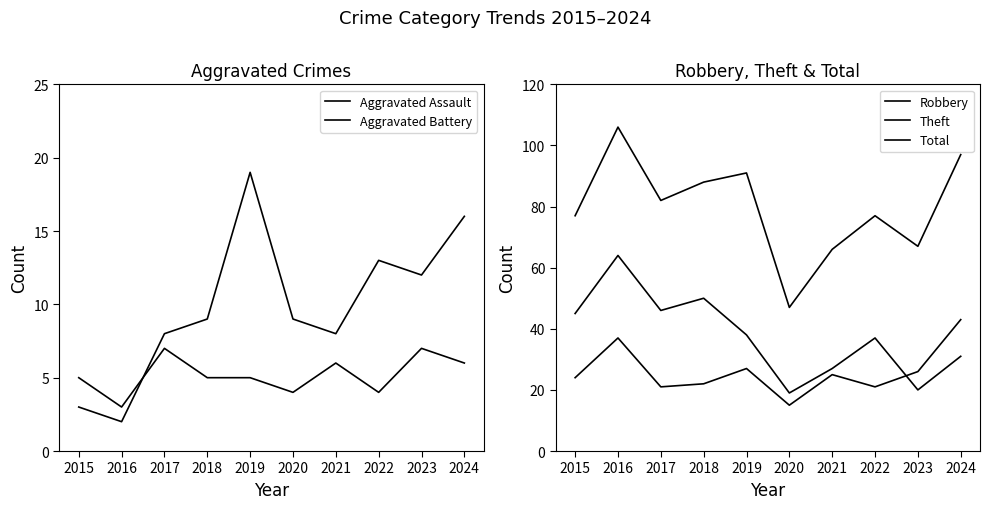

How many lines are shown in the chart?

5